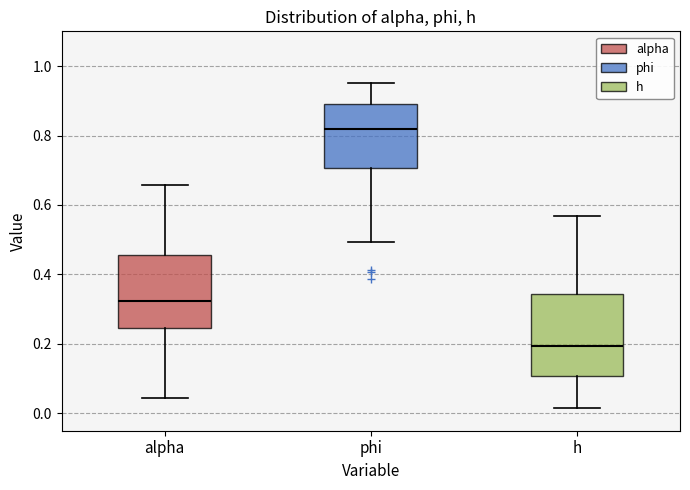

Reading left to right, transcribe this box plot: for each box, give where its median line is, the range the box spans, and where its two whiskers end, as read against the y-axis. The values are not printed on the chart, so give them approximately, as read against the axis.

alpha: median 0.32, box 0.24 to 0.46, whiskers 0.04 to 0.66
phi: median 0.82, box 0.70 to 0.90, whiskers 0.50 to 0.96
h: median 0.20, box 0.10 to 0.34, whiskers 0.02 to 0.56